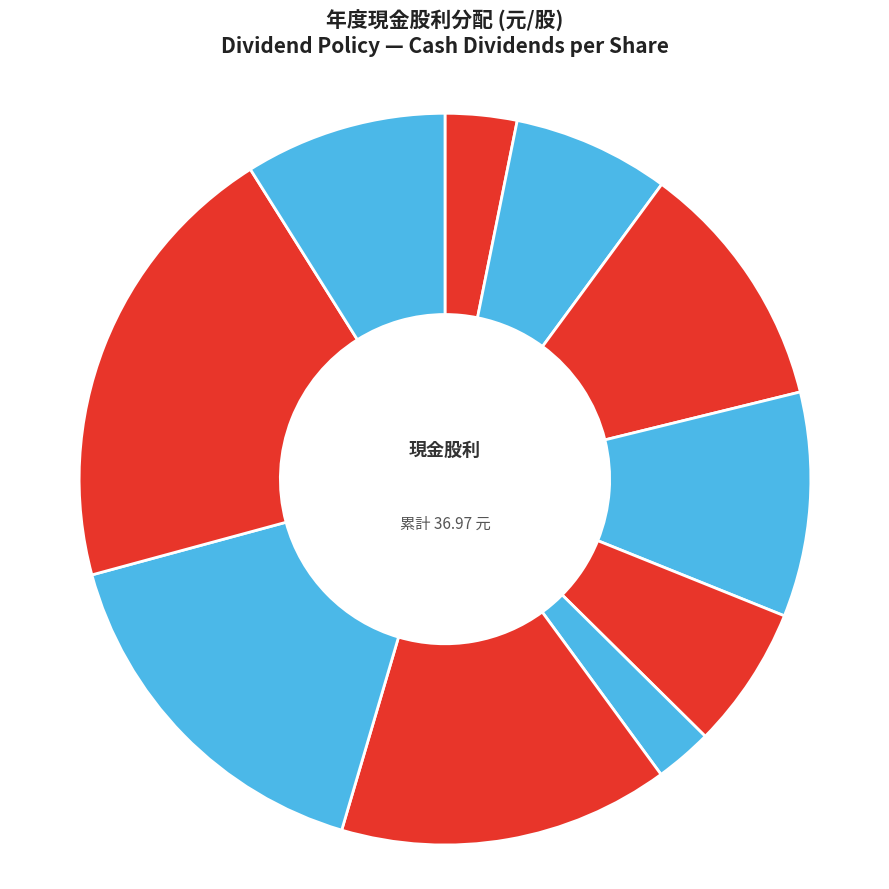

Count the number of slices in the pie.

10